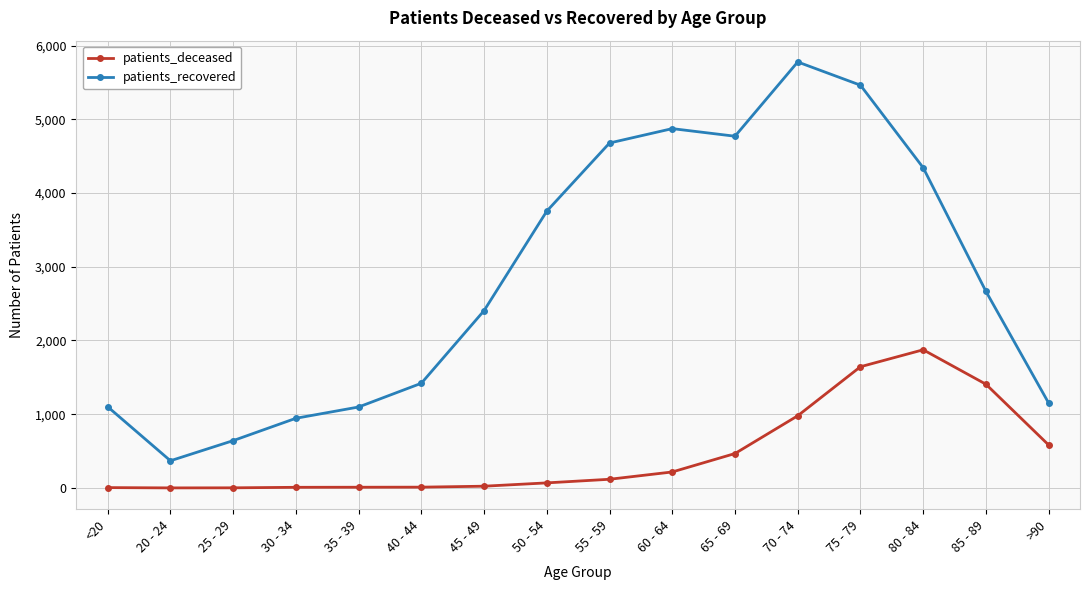

What is the difference between the patients_deceased values at 70 - 74 and 60 - 64?

762